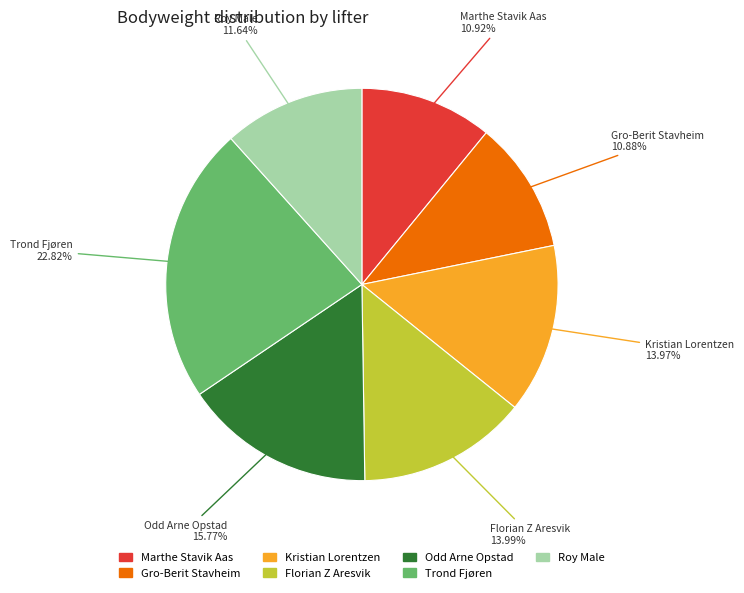

Is there a majority slice in this chart?

No